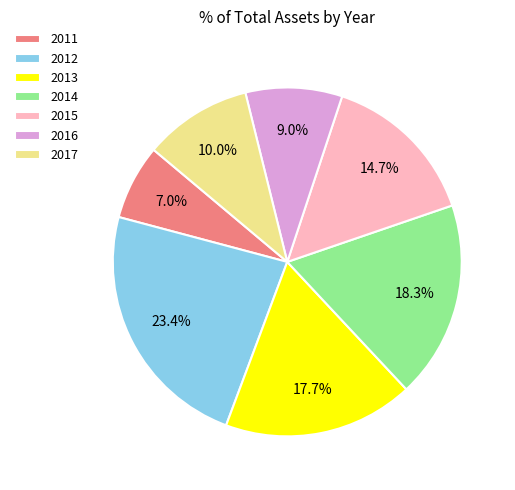

Do 2016 and 2012 together represent more than half of the pie?

No